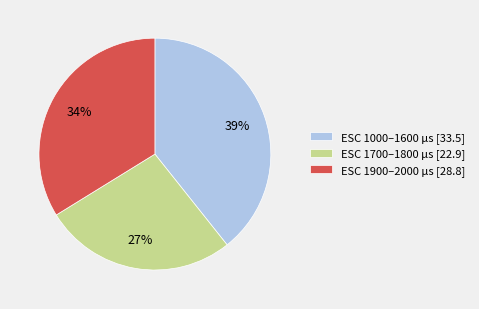

Which slice is the largest?

ESC 1000–1600 µs [33.5]